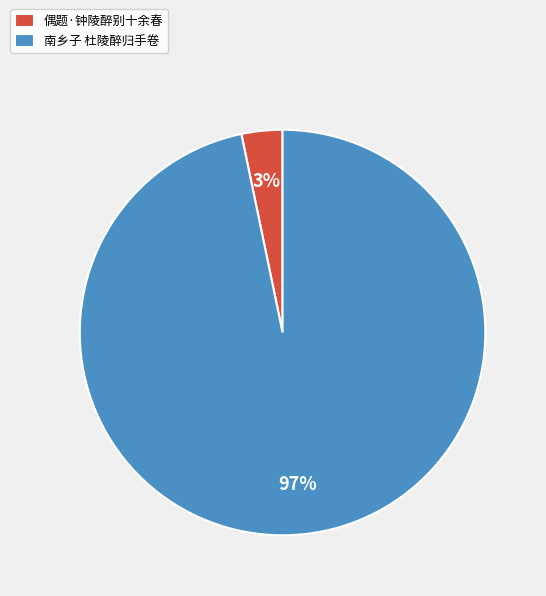

How many slices are in this pie chart?

2